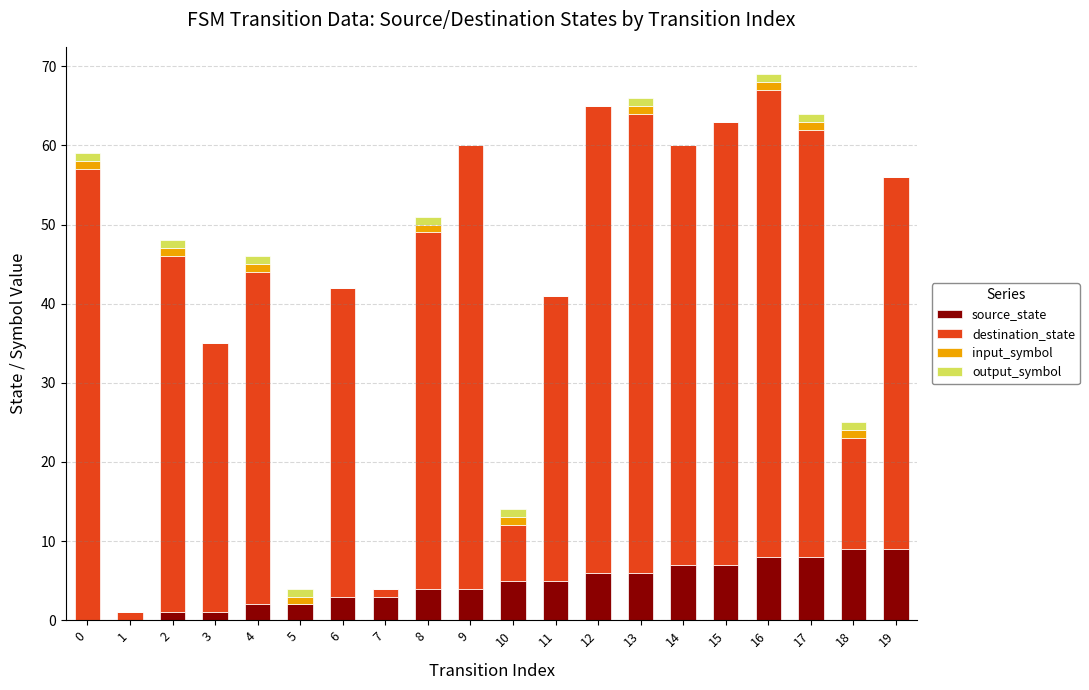

At which category is the sum across all series the highest?

16